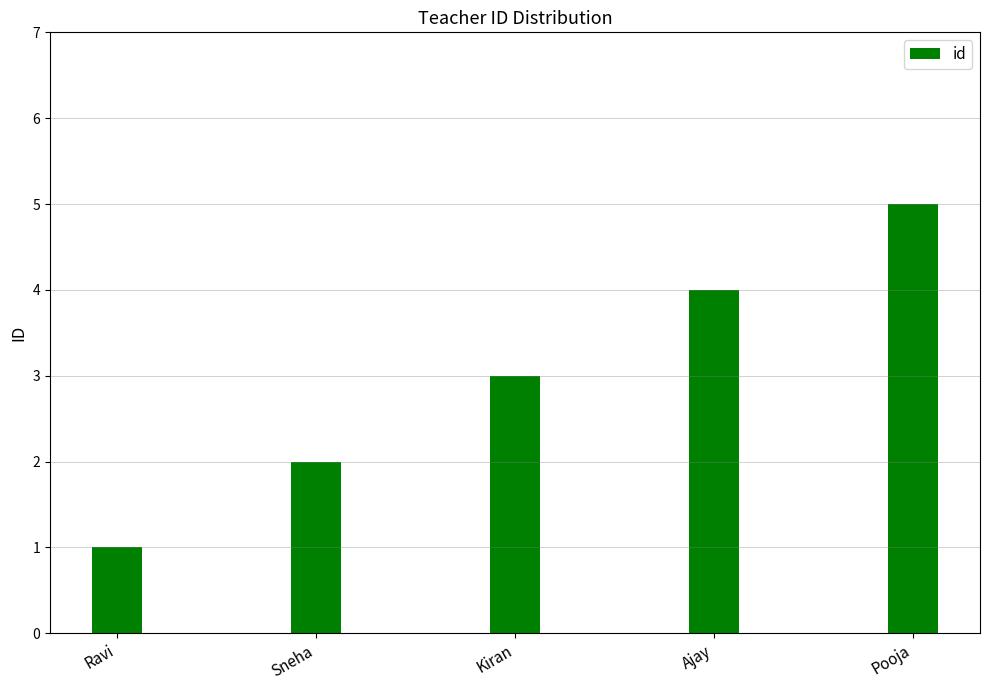

What is the difference between the maximum and minimum values?

4